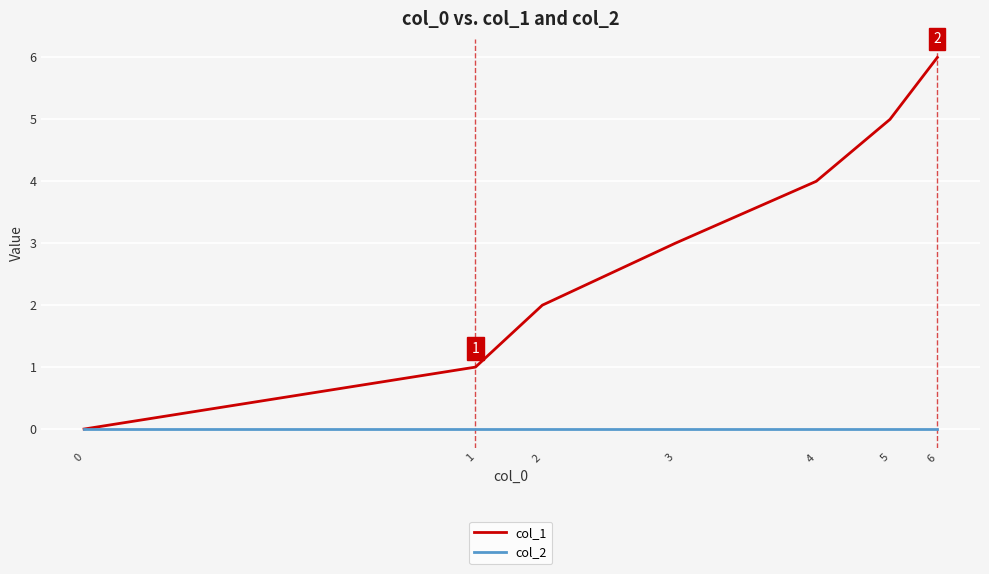

At which category does the chart reach its peak across all series?

6